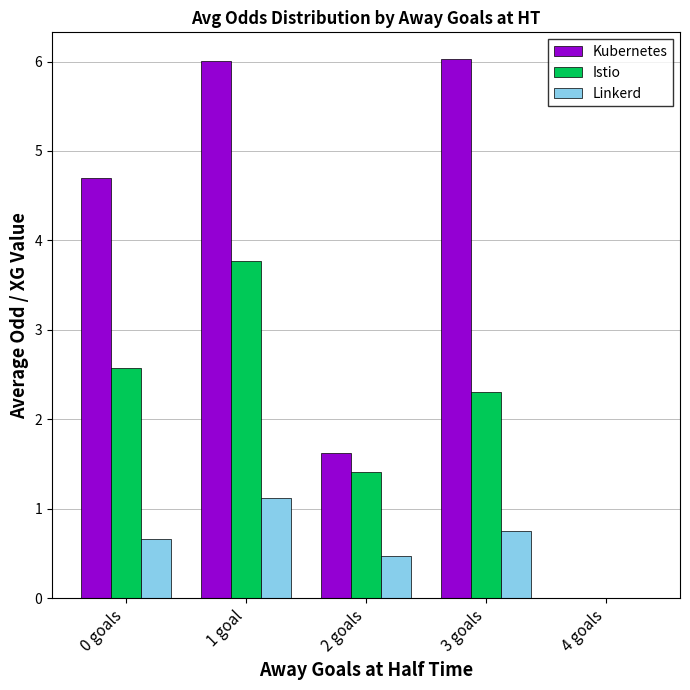

The value of Linkerd at 4 goals is 0.0. True or false?

True